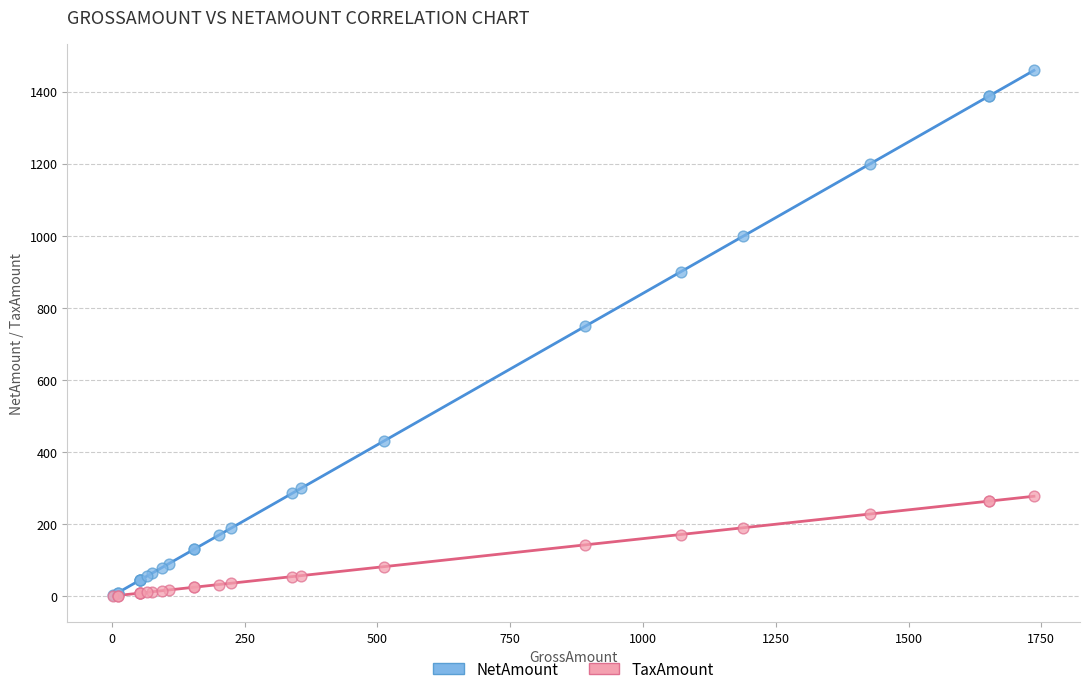

What are all the series names shown in the legend?

NetAmount, TaxAmount